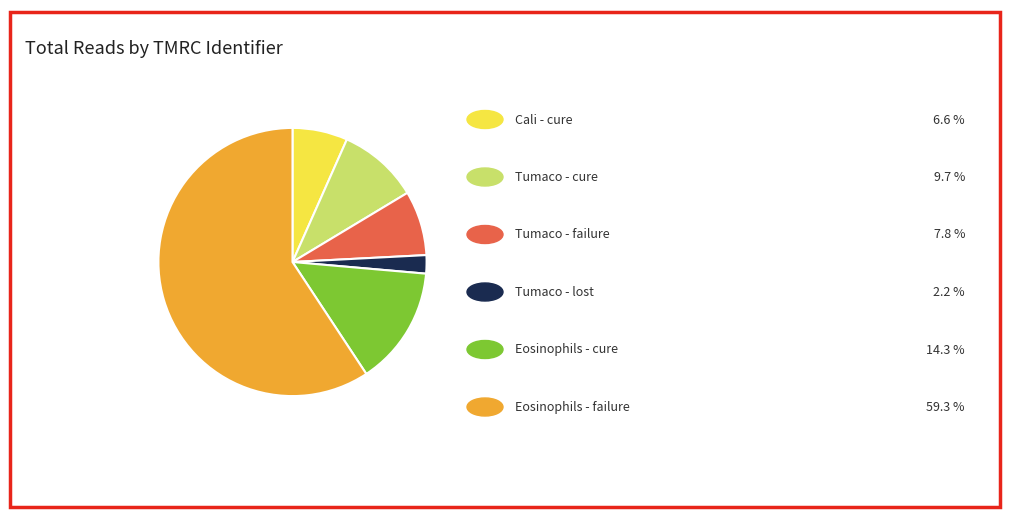

Is there a majority slice in this chart?

Yes